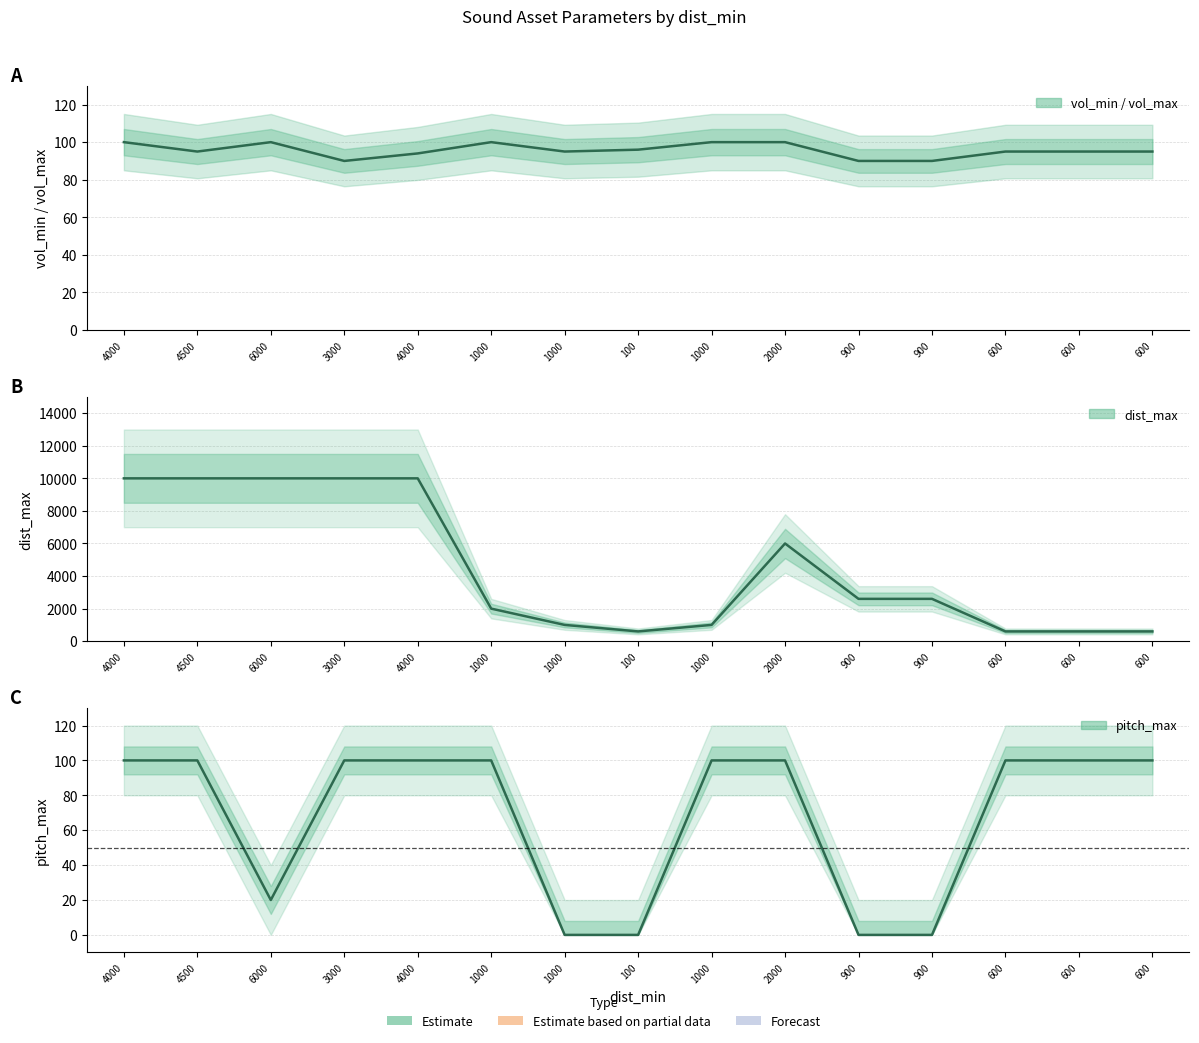

How many intersections are there between vol_min and pitch_max?

3